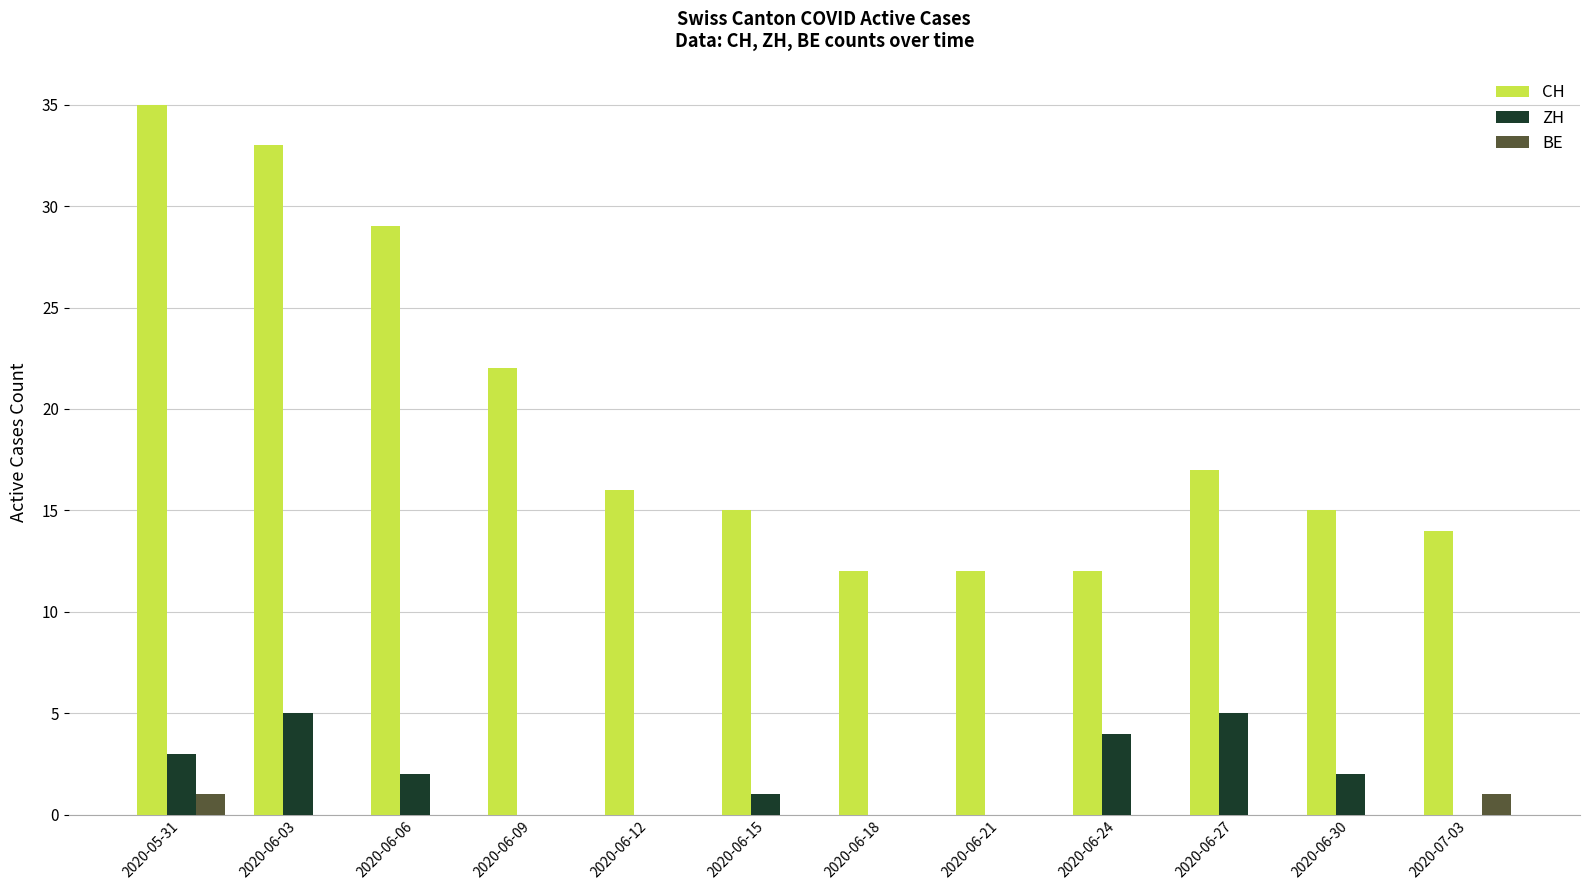

What is the maximum value shown in the chart?

35